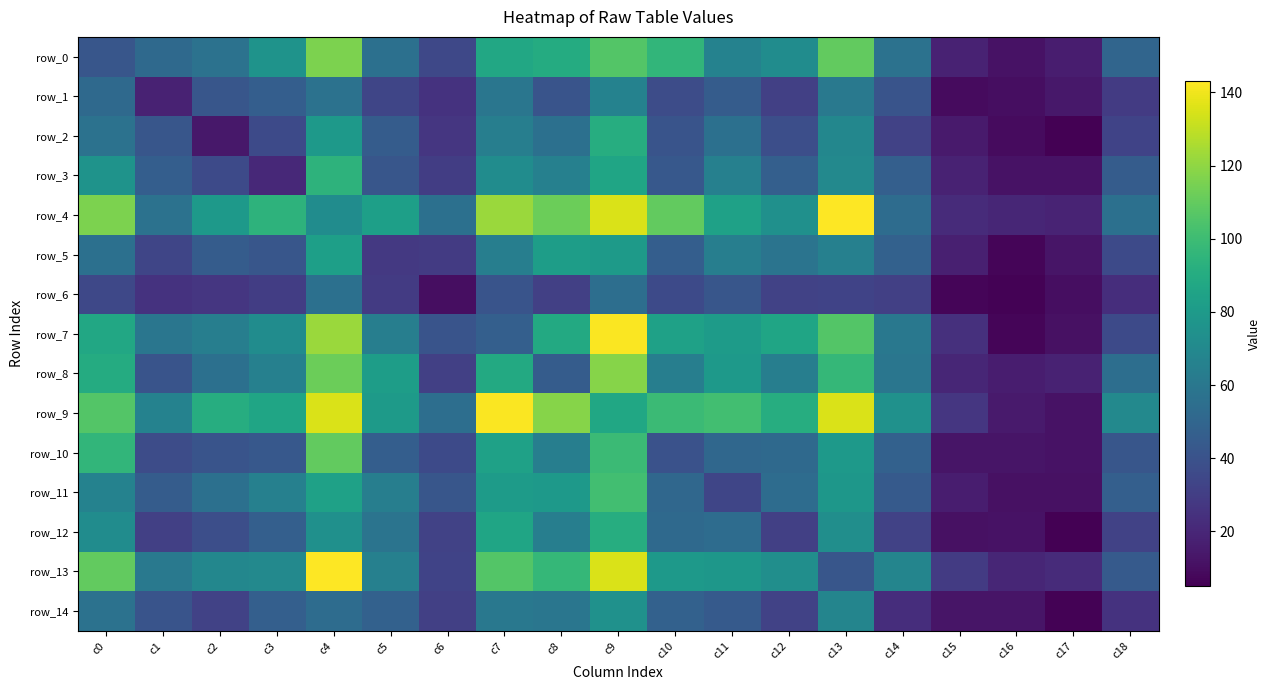

What is the sum of all row_0 values?

1215